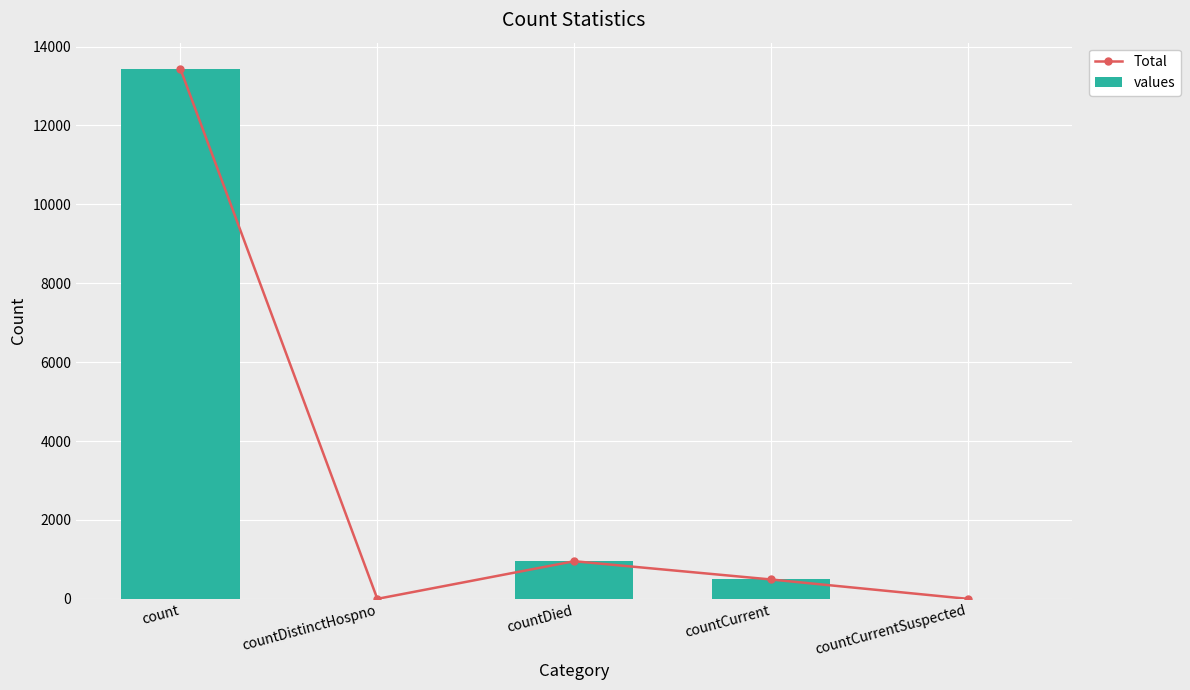

What position from the right is countCurrentSuspected?

1